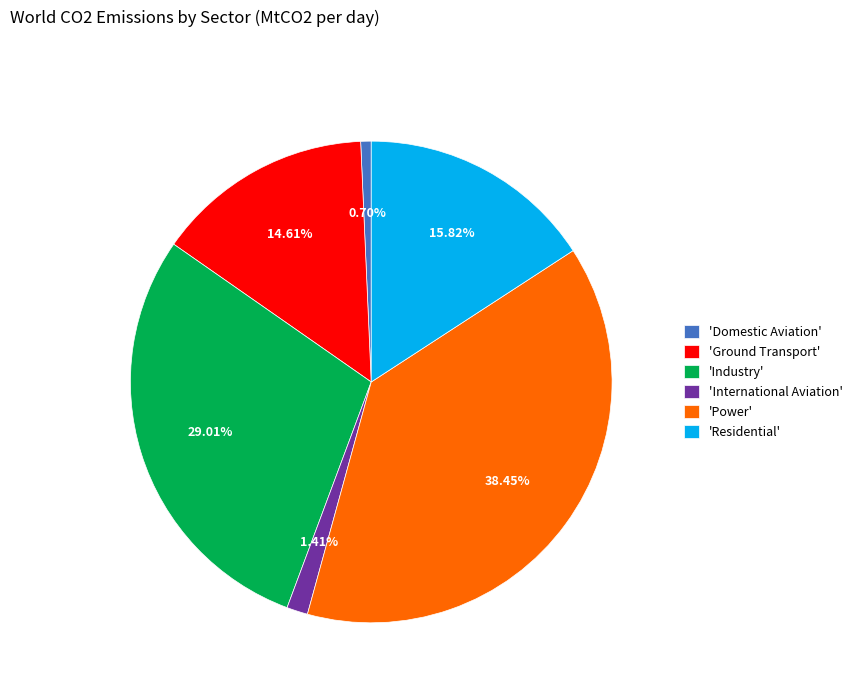

Between 'Power' and 'Domestic Aviation', which is larger?

'Power'